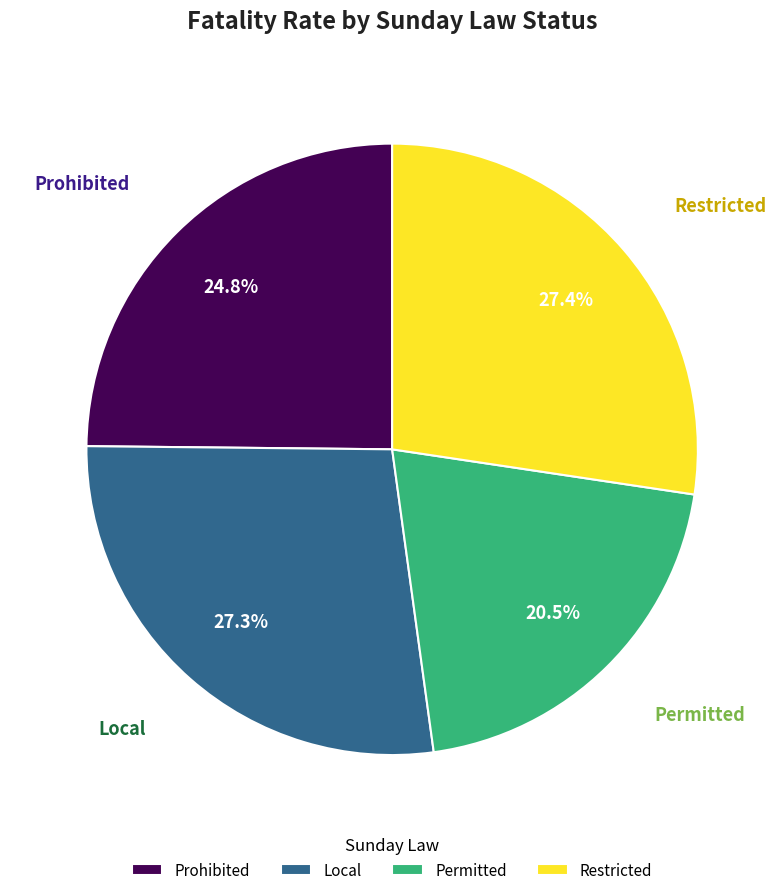

Does Prohibited account for over 50% of the chart?

No